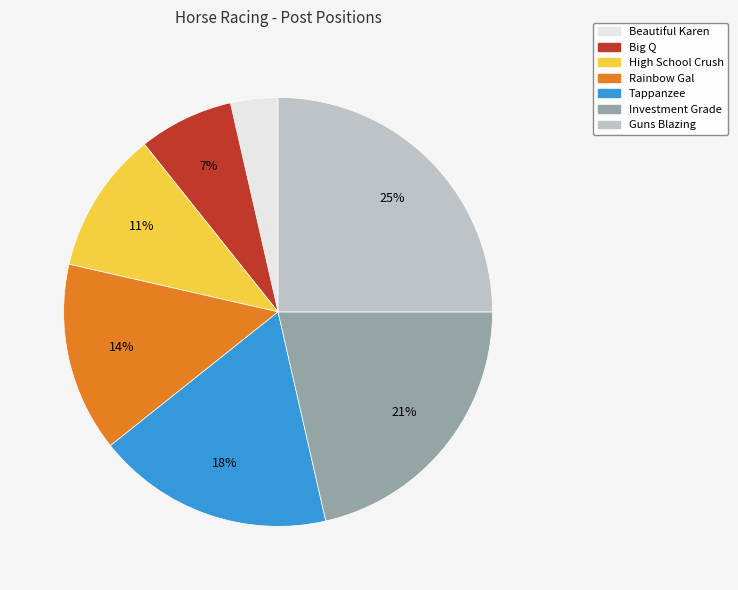

Does any single category account for the majority?

No